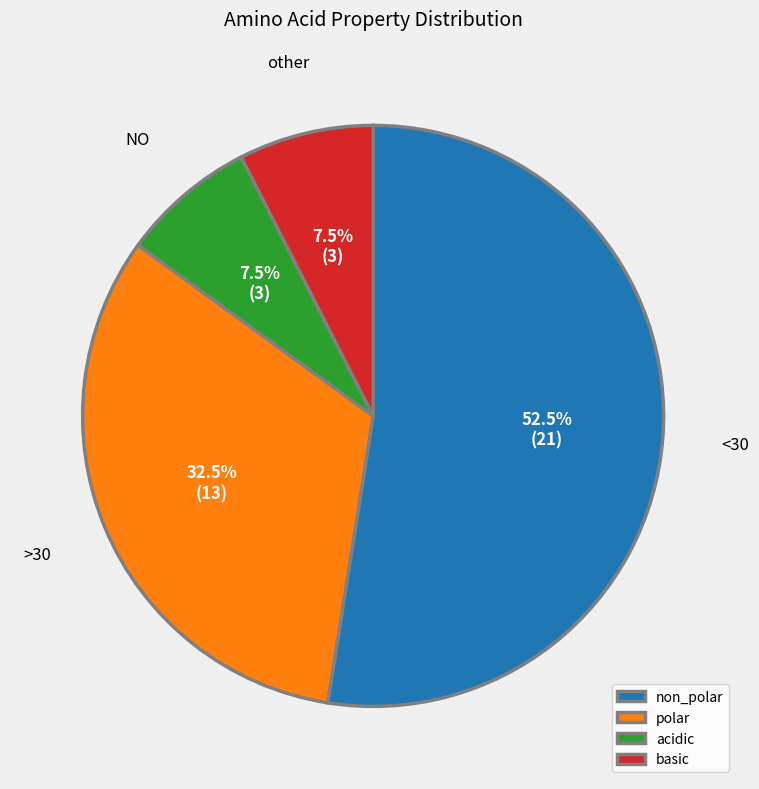

Which slice represents more than half of the pie?

non_polar